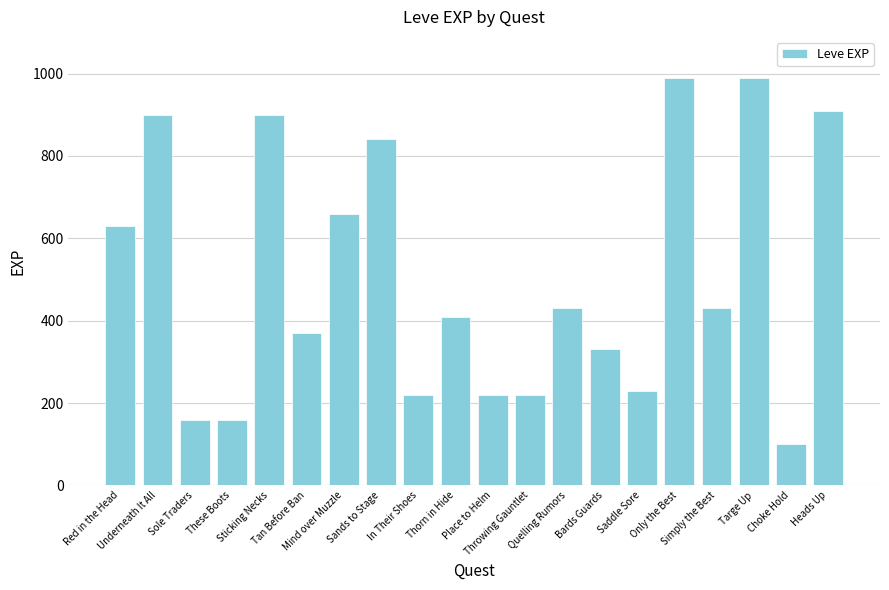

What is the label of the 6th bar from the left?

Tan Before Ban